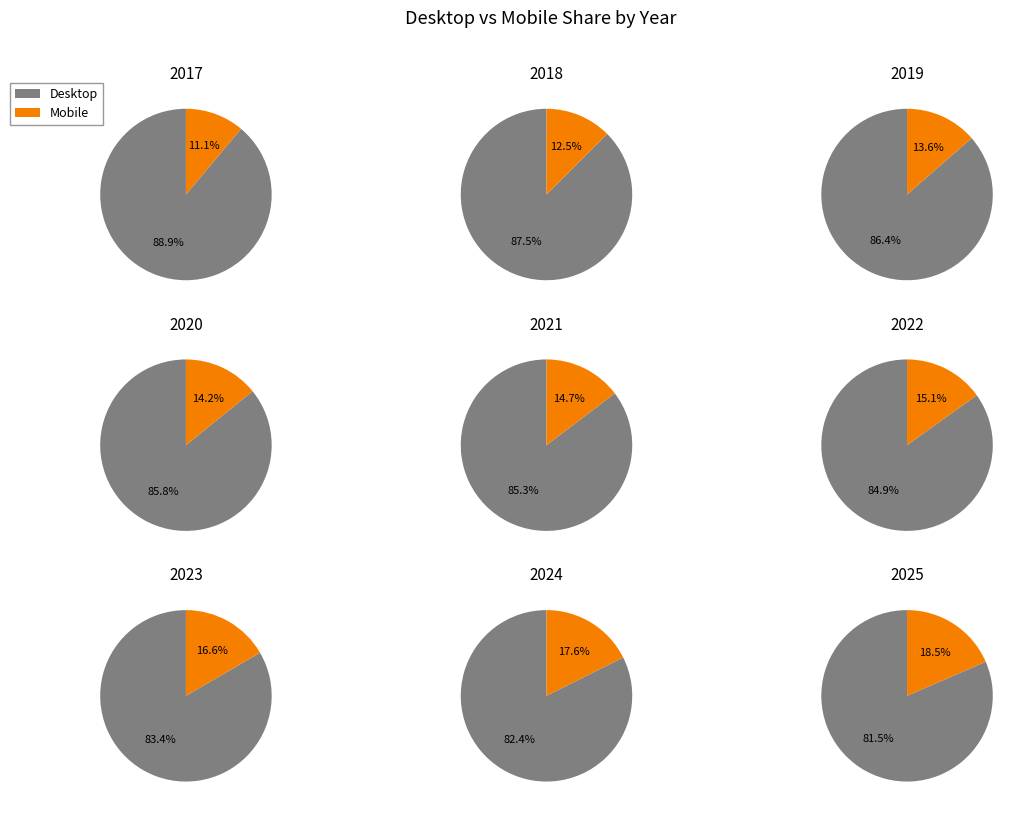

Which series changed the most between 1 and 7?

Mobile